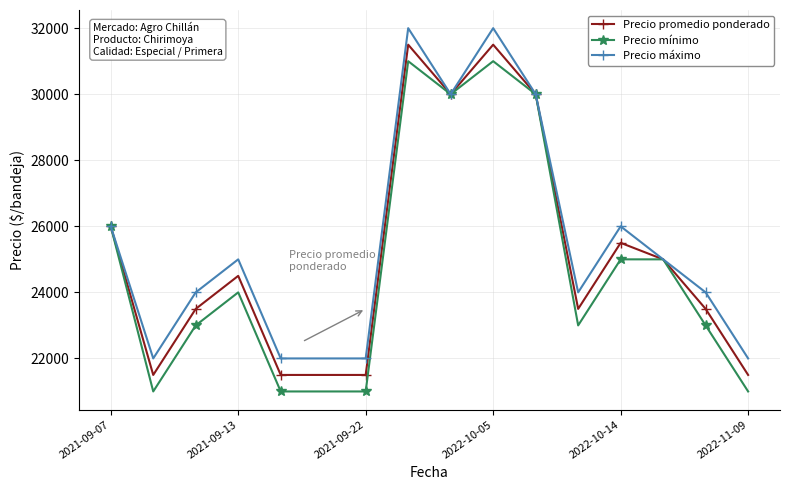

List the series in order of their peak value, lowest first.

Precio mínimo, Precio promedio ponderado, Precio máximo